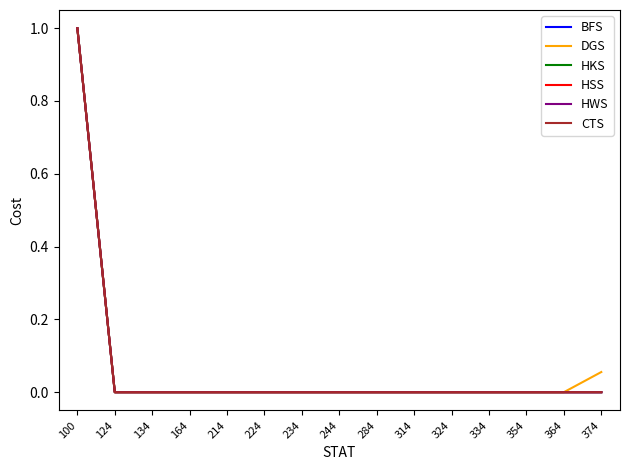

Which series has the largest total across all categories?

DGS